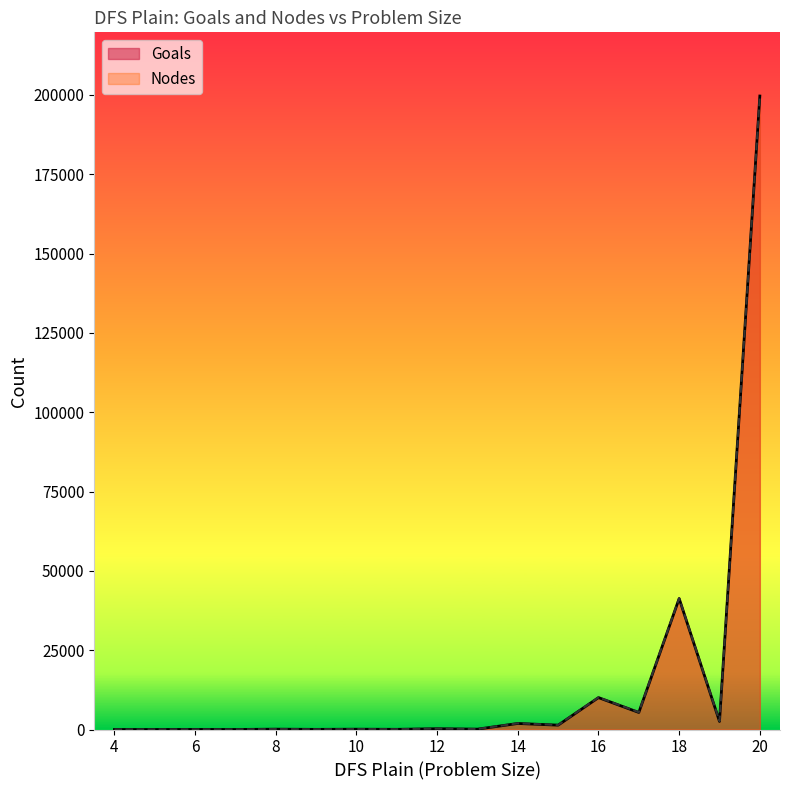

Which category has the highest value in the Goals series?

20